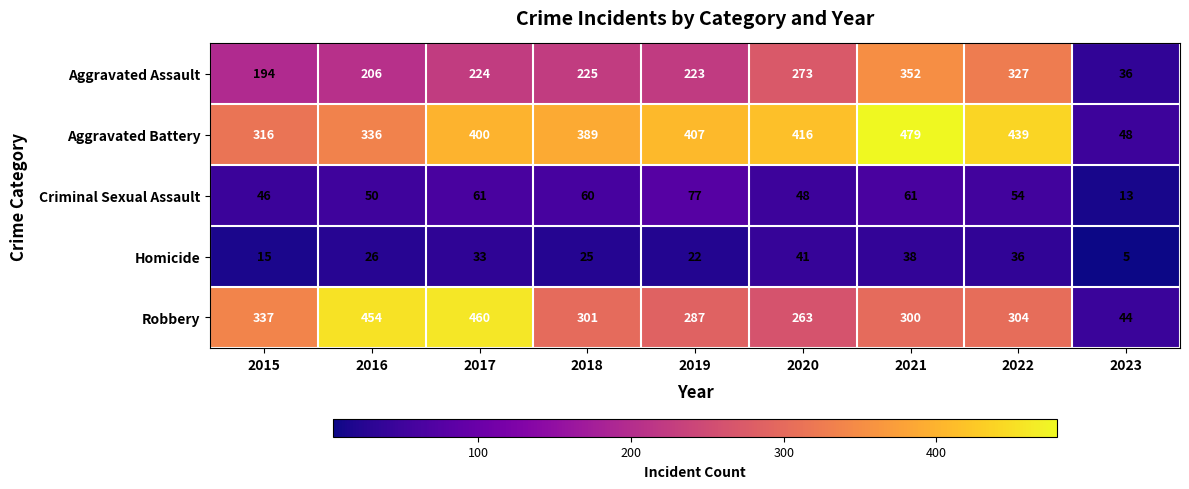

Which series has the largest total across all categories?

Aggravated Battery